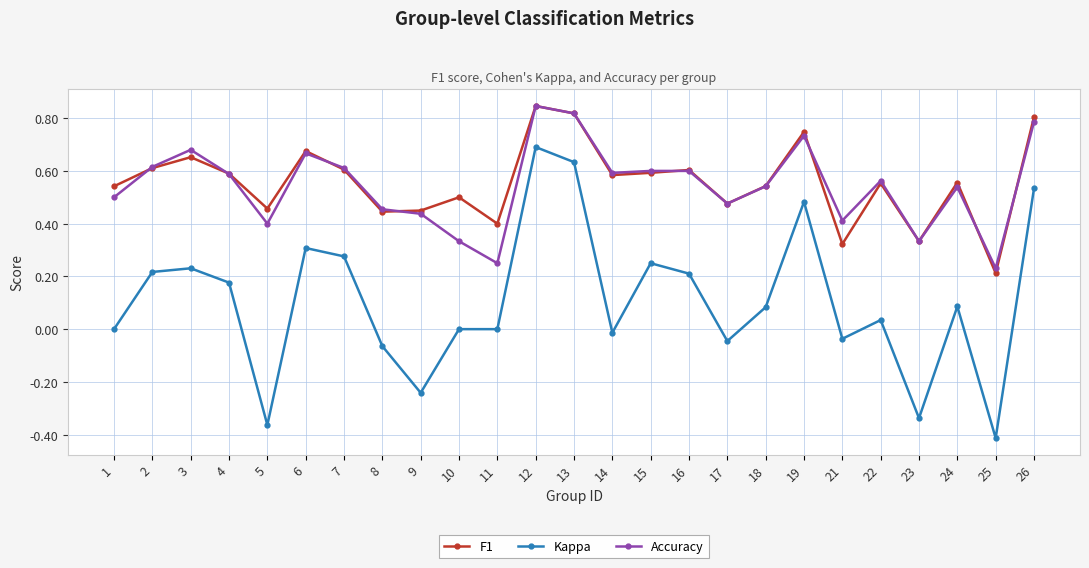

True or false: Kappa and Accuracy cross at least once.

False